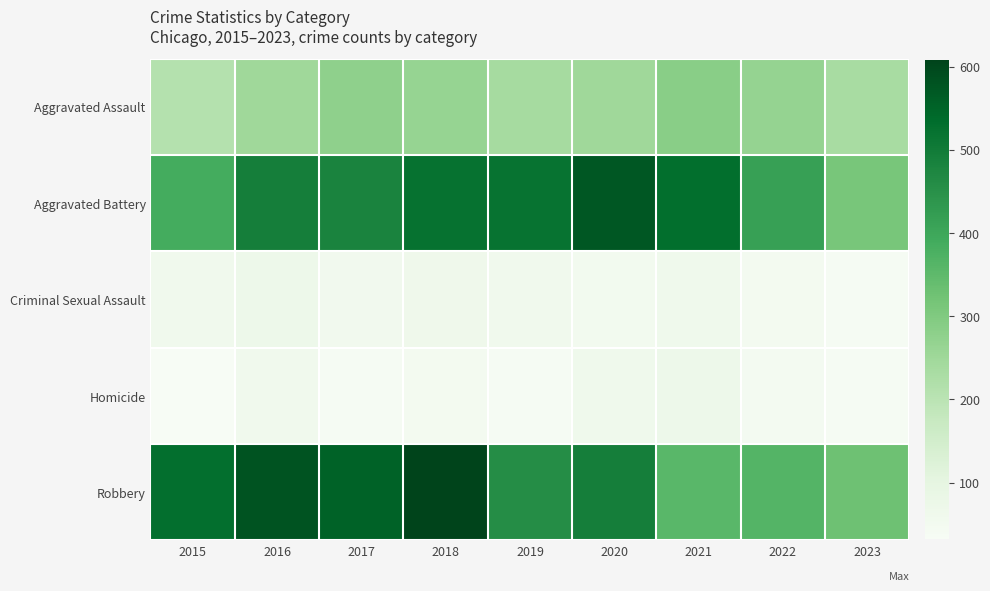

How many categories are shown in the chart?

9